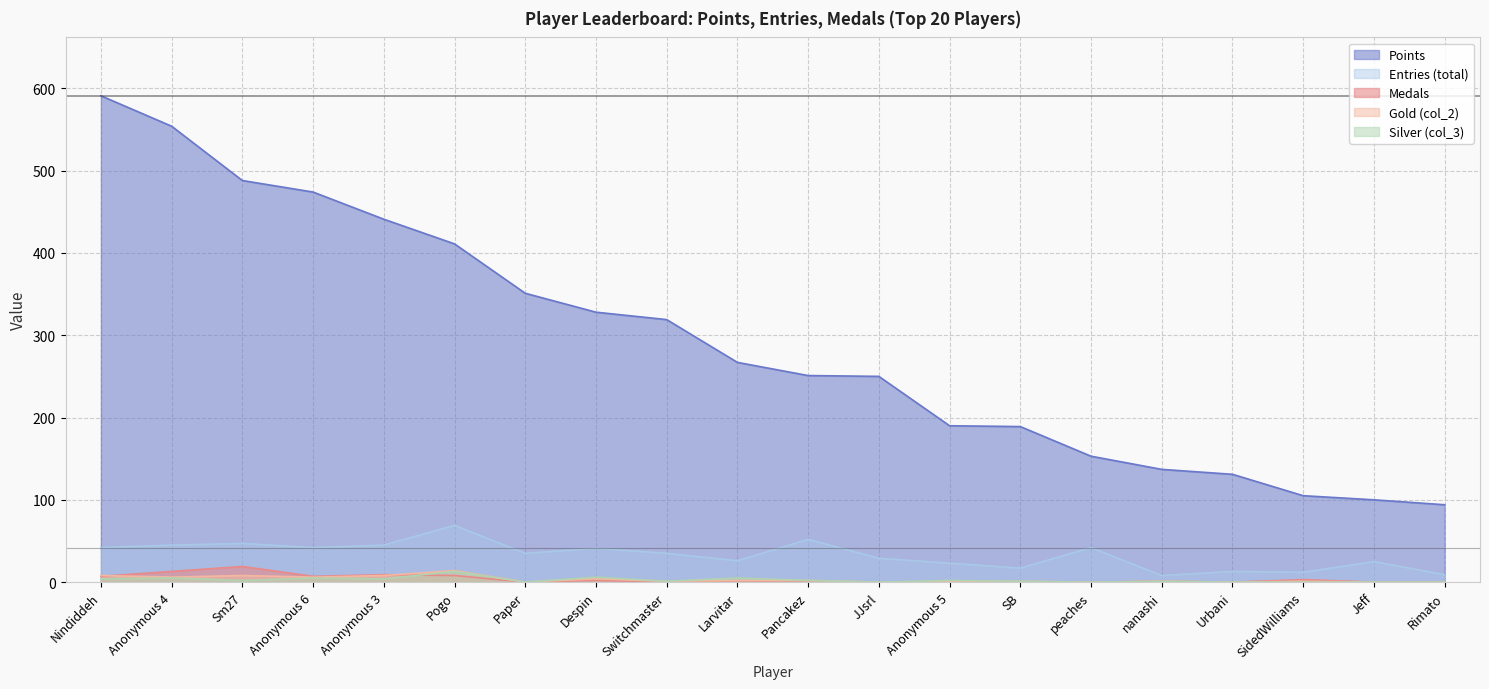

Reading left to right, list all the values displayed in this chart.

Points: Nindiddeh=591	Anonymous 4=554	Sm27=488	Anonymous 6=474	Anonymous 3=441	Pogo=411	Paper=351	Despin=328	Switchmaster=319	Larvitar=267	Pancakez=251	JJsrl=250	Anonymous 5=190	SB=189	peaches=153	nanashi=137	Urbani=131	SidedWilliams=105	Jeff=100	Rimato=94
Entries: Nindiddeh=42	Anonymous 4=45	Sm27=47	Anonymous 6=42	Anonymous 3=45	Pogo=69	Paper=35	Despin=41	Switchmaster=35	Larvitar=26	Pancakez=52	JJsrl=29	Anonymous 5=23	SB=17	peaches=42	nanashi=8	Urbani=13	SidedWilliams=12	Jeff=25	Rimato=9
Medals: Nindiddeh=7	Anonymous 4=13	Sm27=19	Anonymous 6=7	Anonymous 3=9	Pogo=8	Paper=0	Despin=2	Switchmaster=0	Larvitar=0	Pancakez=0	JJsrl=0	Anonymous 5=0	SB=0	peaches=0	nanashi=1	Urbani=0	SidedWilliams=3	Jeff=0	Rimato=0
col_2: Nindiddeh=8	Anonymous 4=6	Sm27=8	Anonymous 6=6	Anonymous 3=8	Pogo=14	Paper=0	Despin=4	Switchmaster=1	Larvitar=2	Pancakez=2	JJsrl=0	Anonymous 5=1	SB=1	peaches=0	nanashi=1	Urbani=0	SidedWilliams=1	Jeff=0	Rimato=0
col_3: Nindiddeh=4	Anonymous 4=5	Sm27=2	Anonymous 6=5	Anonymous 3=4	Pogo=13	Paper=0	Despin=6	Switchmaster=1	Larvitar=5	Pancakez=2	JJsrl=0	Anonymous 5=2	SB=1	peaches=0	nanashi=1	Urbani=0	SidedWilliams=0	Jeff=0	Rimato=0